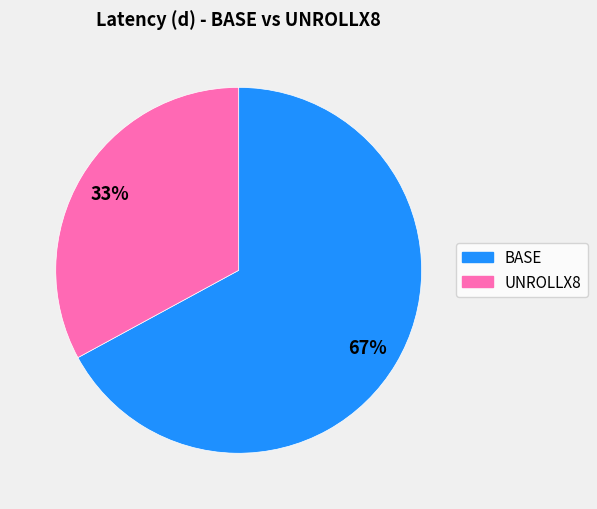

To the nearest percent, what portion does UNROLLX8 represent?

33%